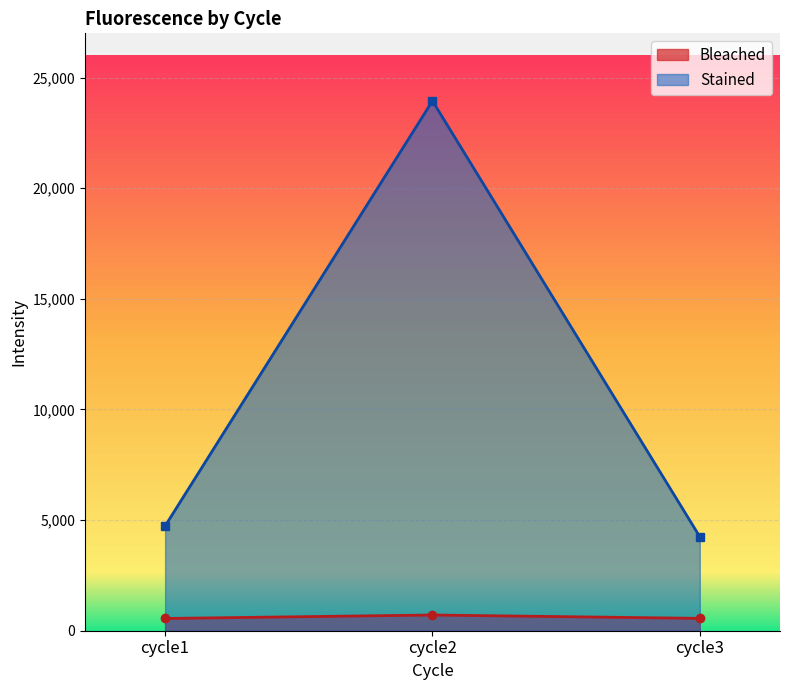

Which series has the largest total across all categories?

Stained